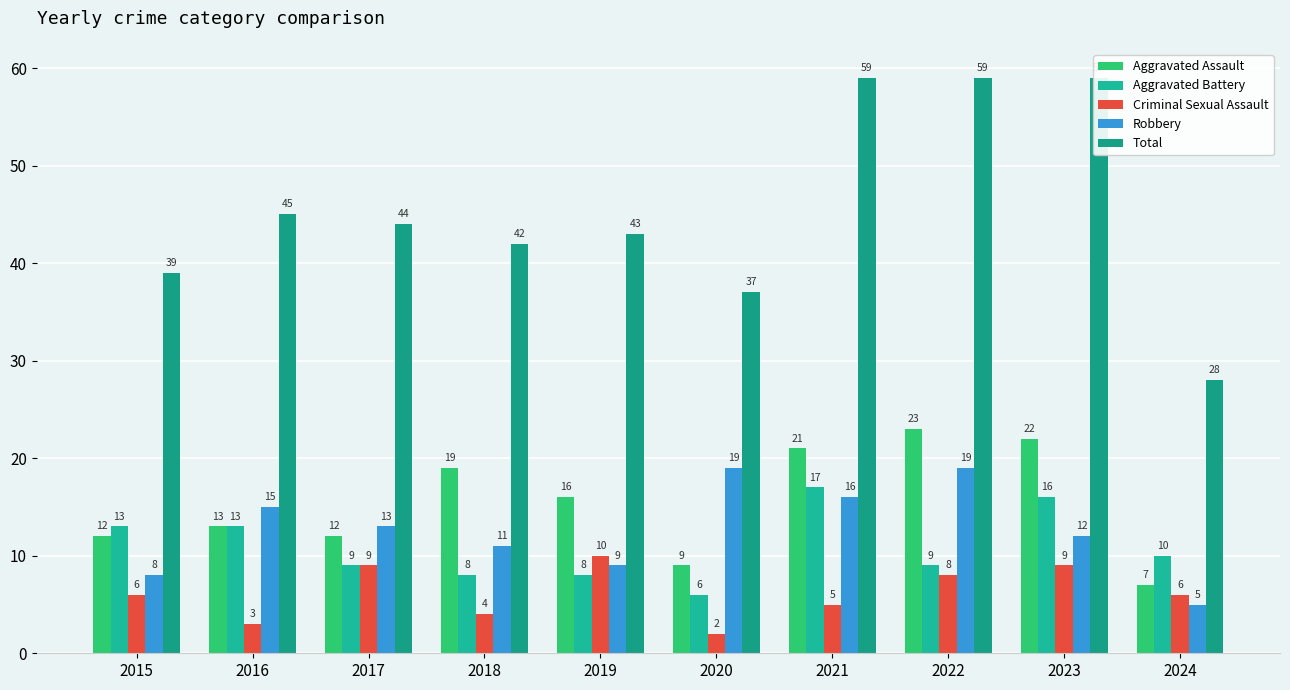

Reading left to right, extract all data points from this chart.

Aggravated Assault: 2015=12	2016=13	2017=12	2018=19	2019=16	2020=9	2021=21	2022=23	2023=22	2024=7
Aggravated Battery: 2015=13	2016=13	2017=9	2018=8	2019=8	2020=6	2021=17	2022=9	2023=16	2024=10
Criminal Sexual Assault: 2015=6	2016=3	2017=9	2018=4	2019=10	2020=2	2021=5	2022=8	2023=9	2024=6
Robbery: 2015=8	2016=15	2017=13	2018=11	2019=9	2020=19	2021=16	2022=19	2023=12	2024=5
Total: 2015=39	2016=45	2017=44	2018=42	2019=43	2020=37	2021=59	2022=59	2023=59	2024=28